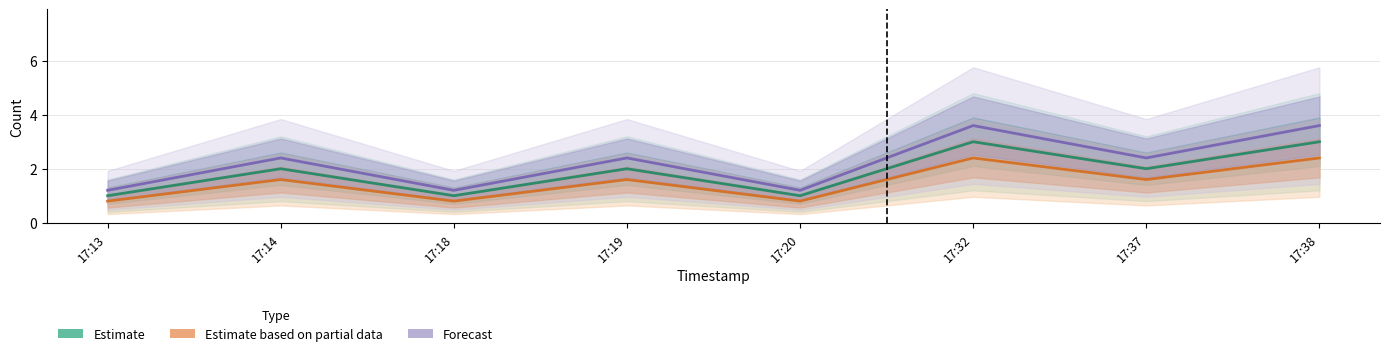

List the series in order of their overall mean, highest first.

Forecast, Estimate, Estimate based on partial data